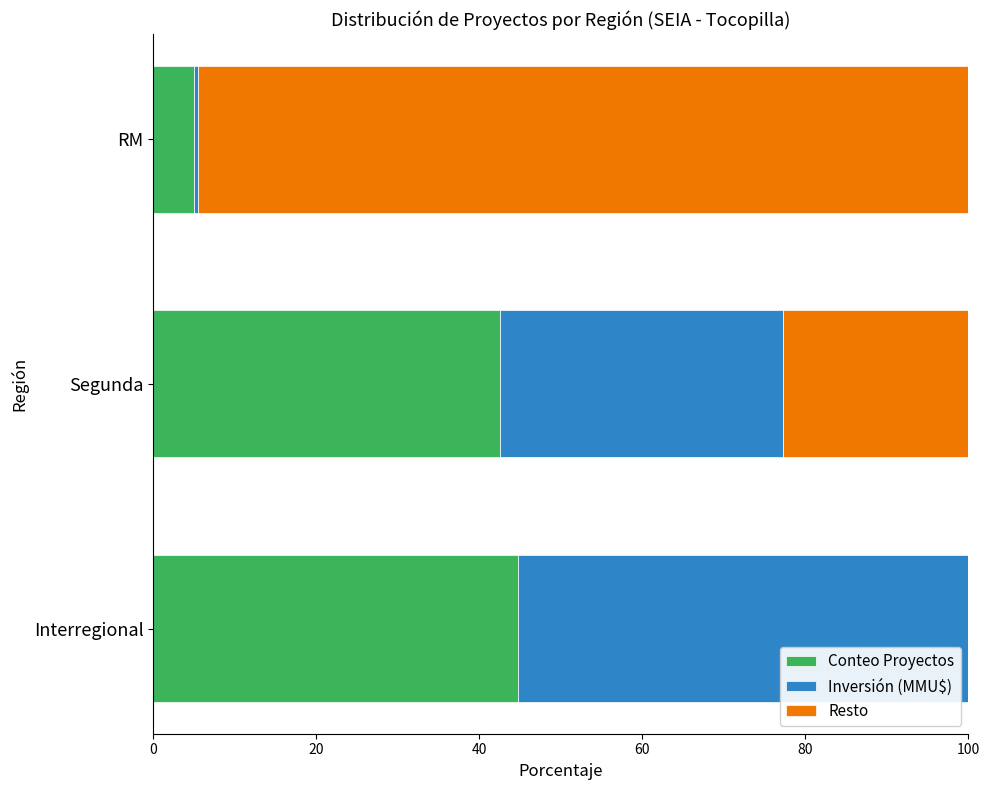

Is it true that Conteo Proyectos equals 56.2 at Segunda?

False